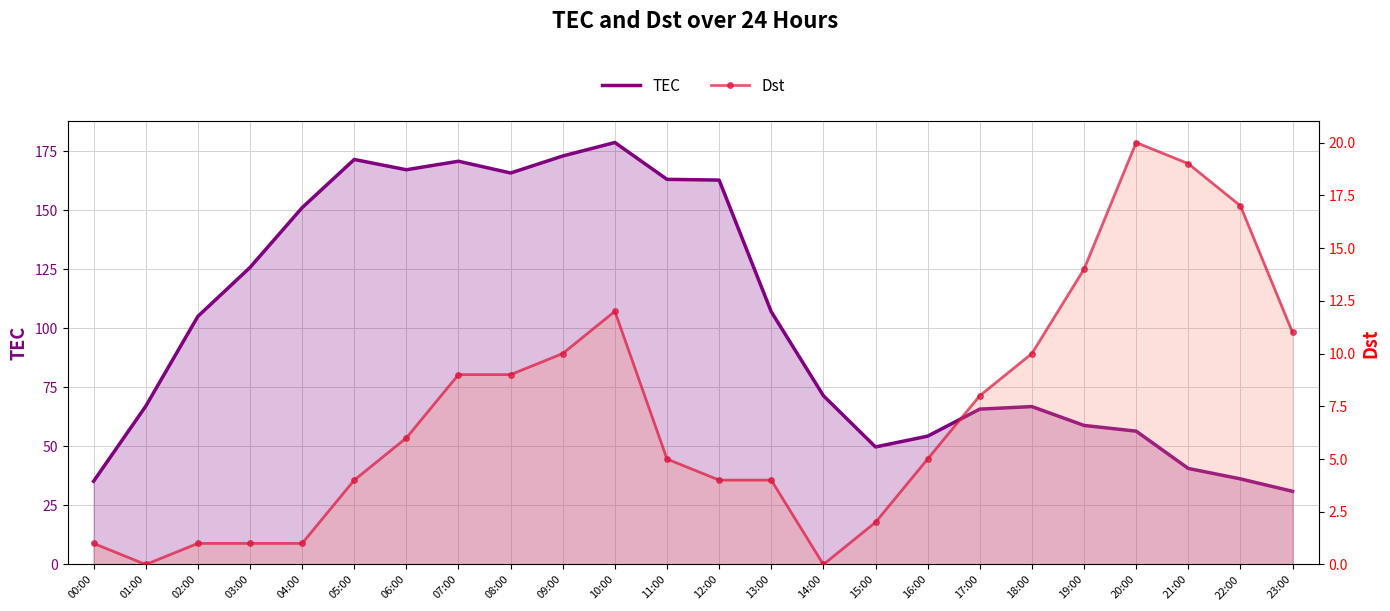

How many series are shown in this chart?

2